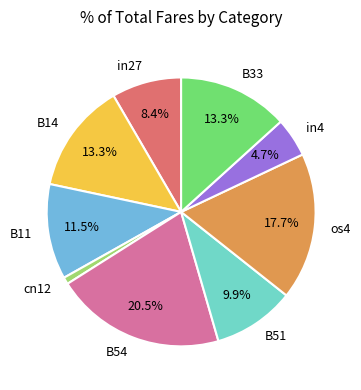

To the nearest percent, what is the average slice percentage?

11%